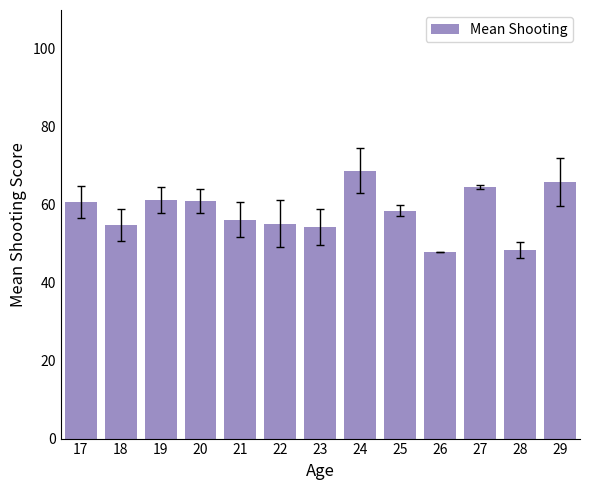

What is the value of the 7th bar from the left?

54.3